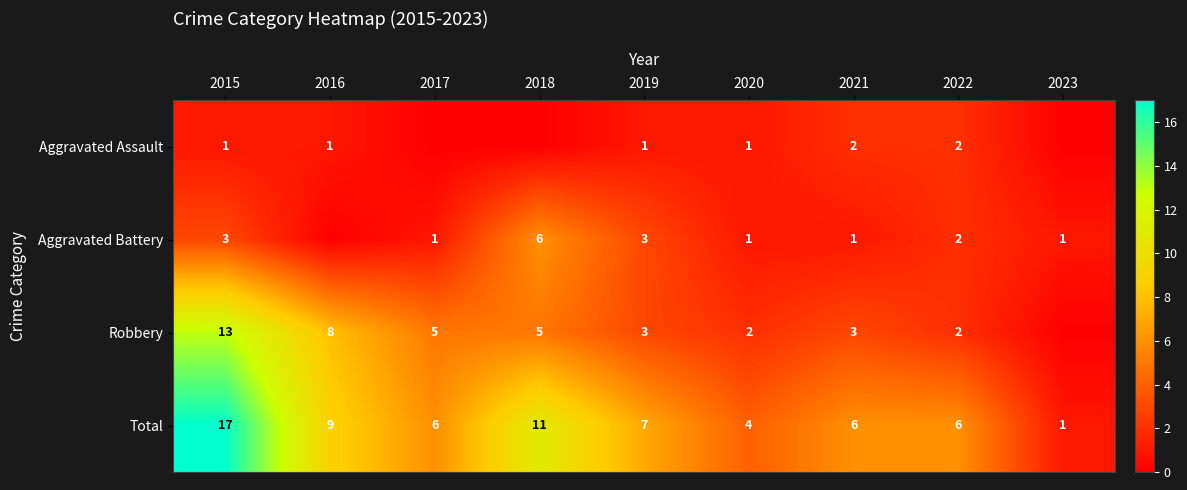

What is the difference between the maximum and second lowest values in the Total series?

13